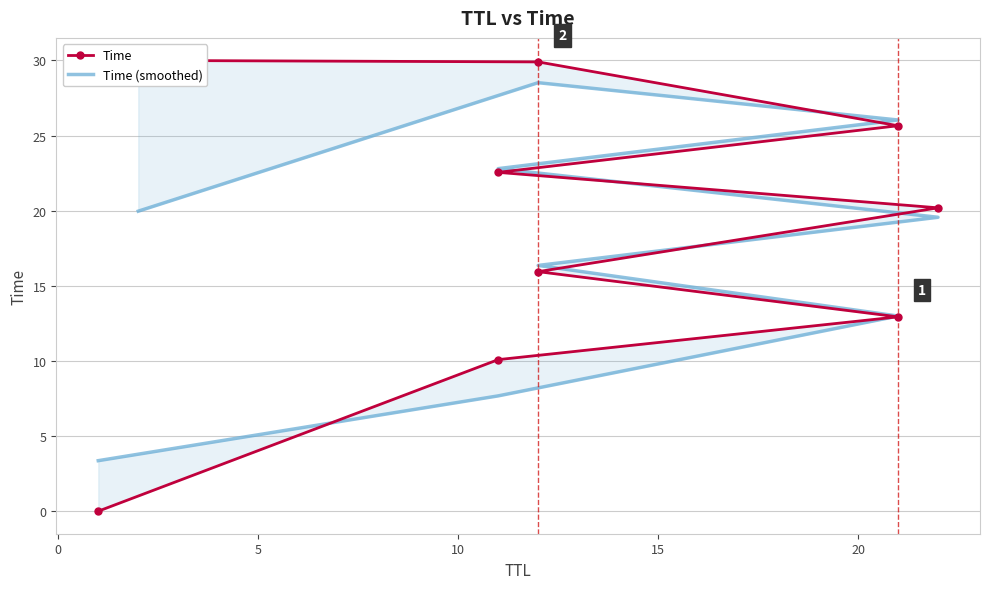

The Time series shows 7.7 at 25. True or false?

False